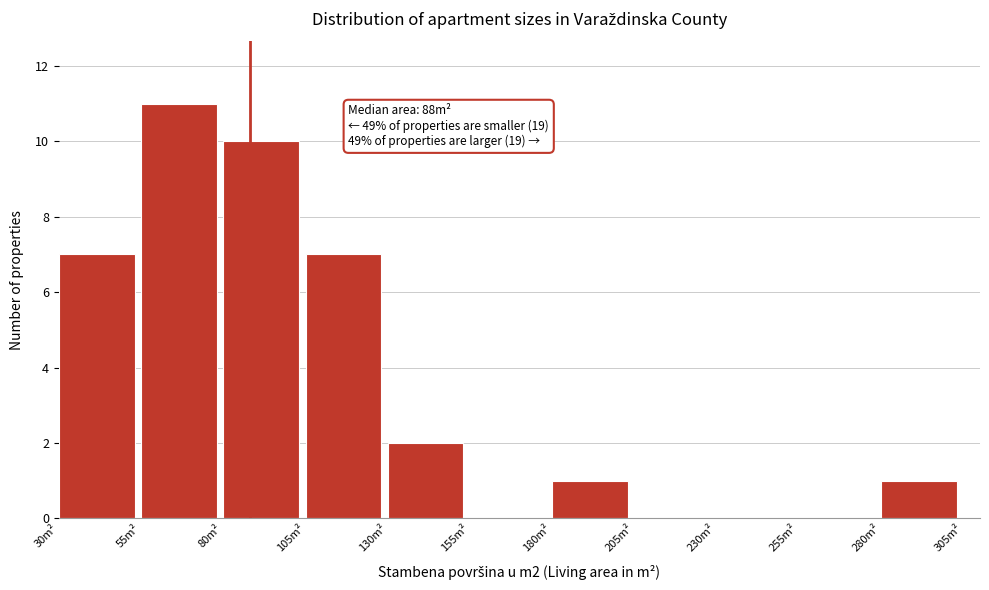

Read against the x-axis, roughly where is the centre of the tallest bar?

65